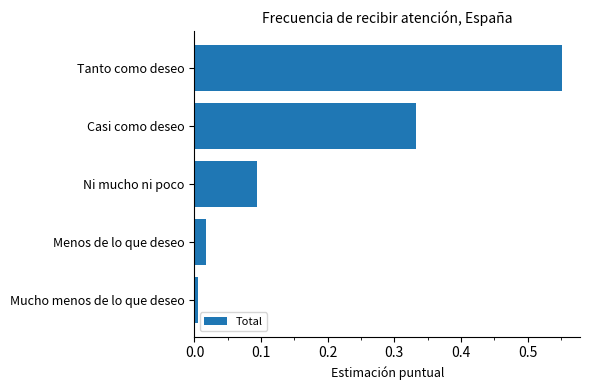

What is the average value?

0.2